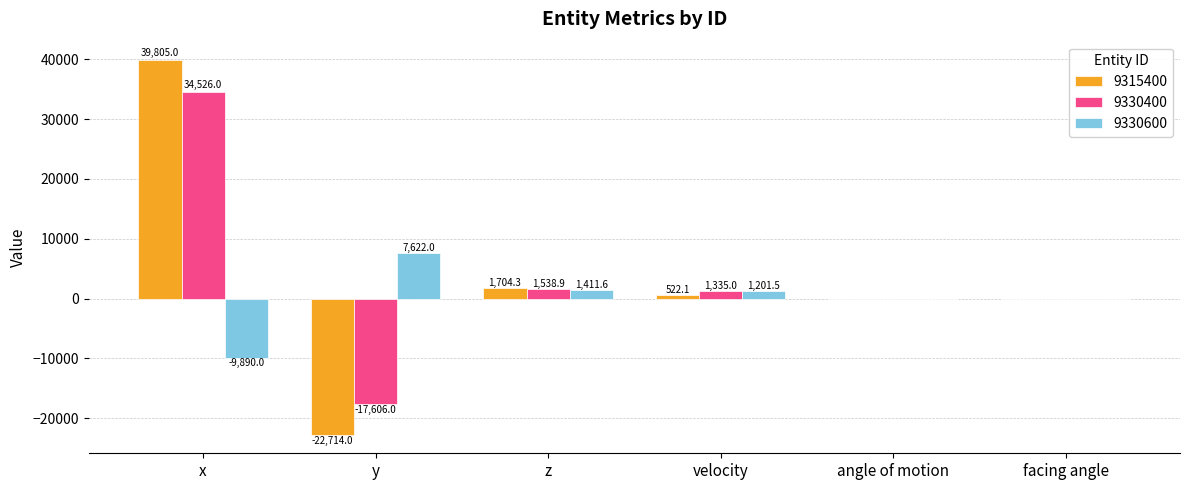

Is it true that 9330600 equals 7622.0 at y?

True